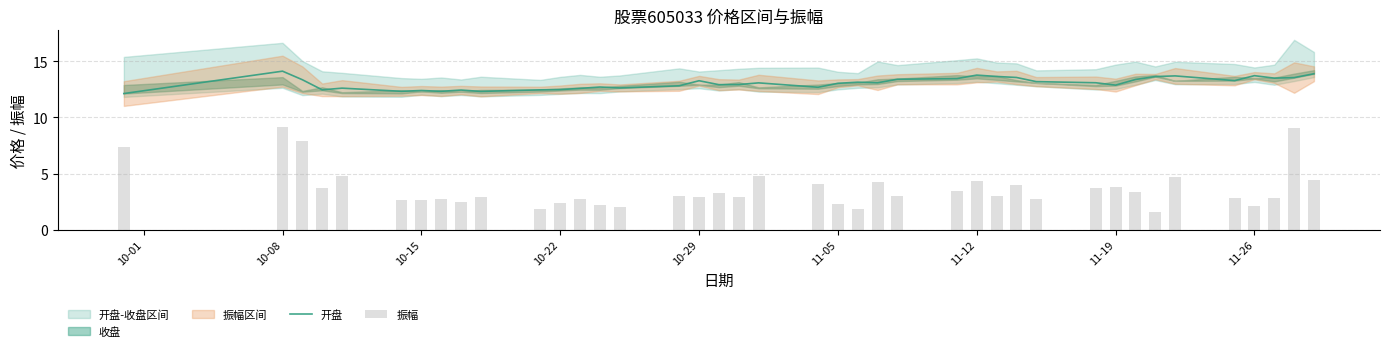

At which label does 开盘 first exceed 13?

10-08